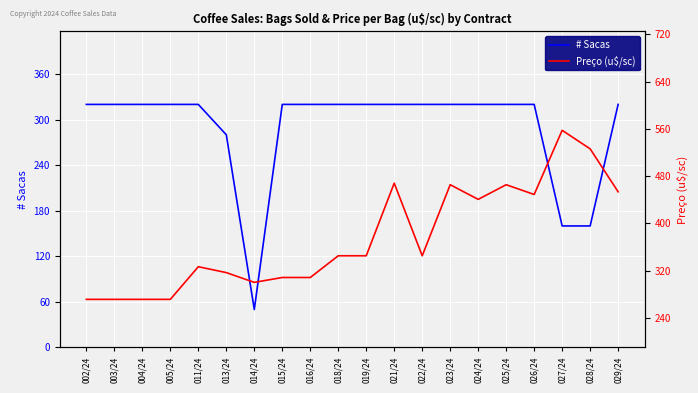

At which label does # Sacas reach its minimum?

014/24